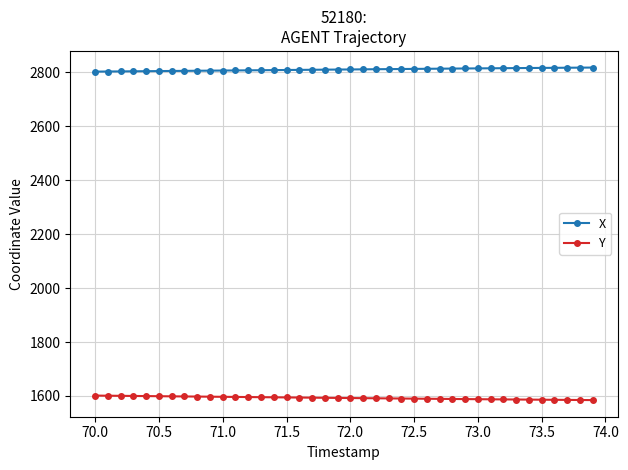

Is this an area chart (filled region under the line)?

No